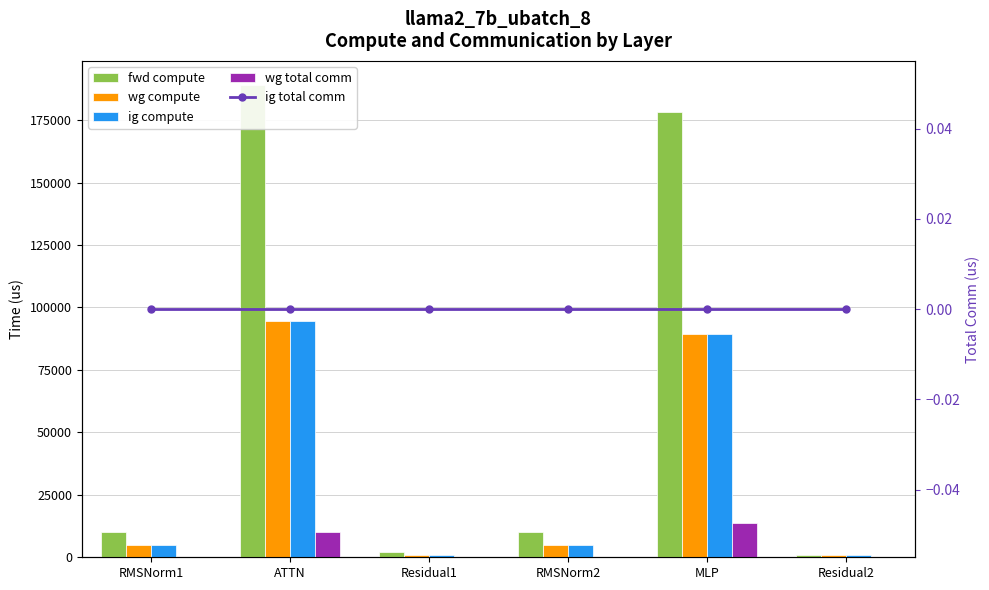

What are all the series names shown in the legend?

fwd compute, wg compute, ig compute, wg total comm, ig total comm